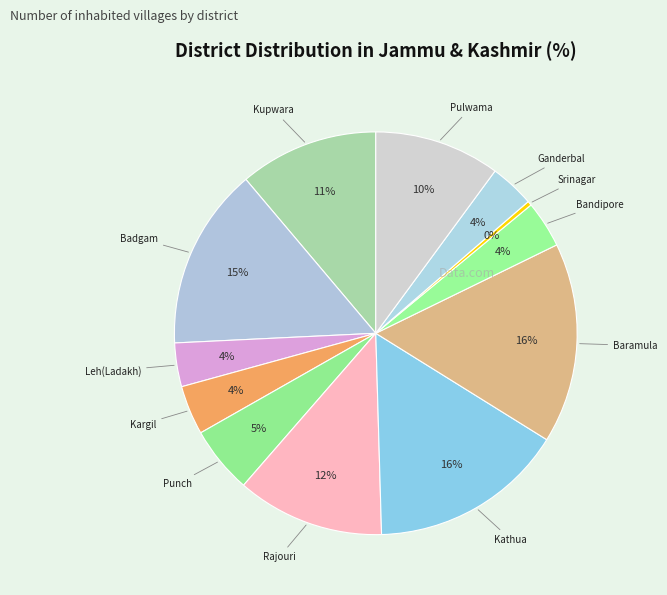

To the nearest percent, what is the average slice percentage?

8%